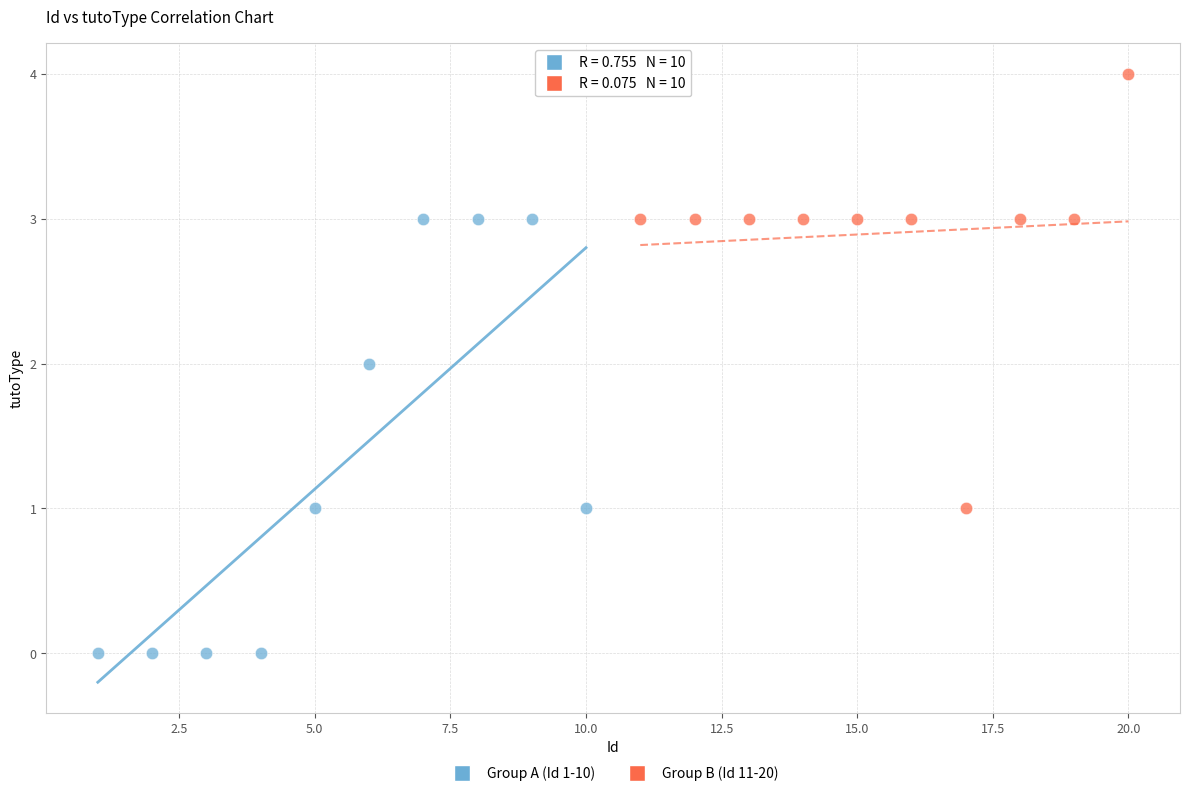

Which series reaches the maximum Y coordinate?

Group B (Id 11-20)